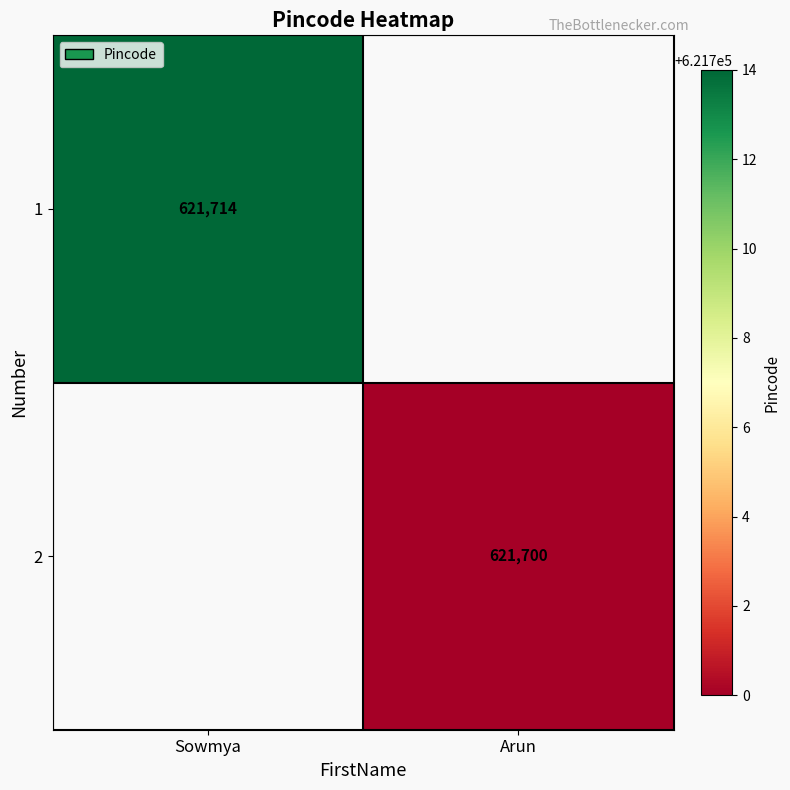

Is it true that 1 equals 621714 at Sowmya?

True